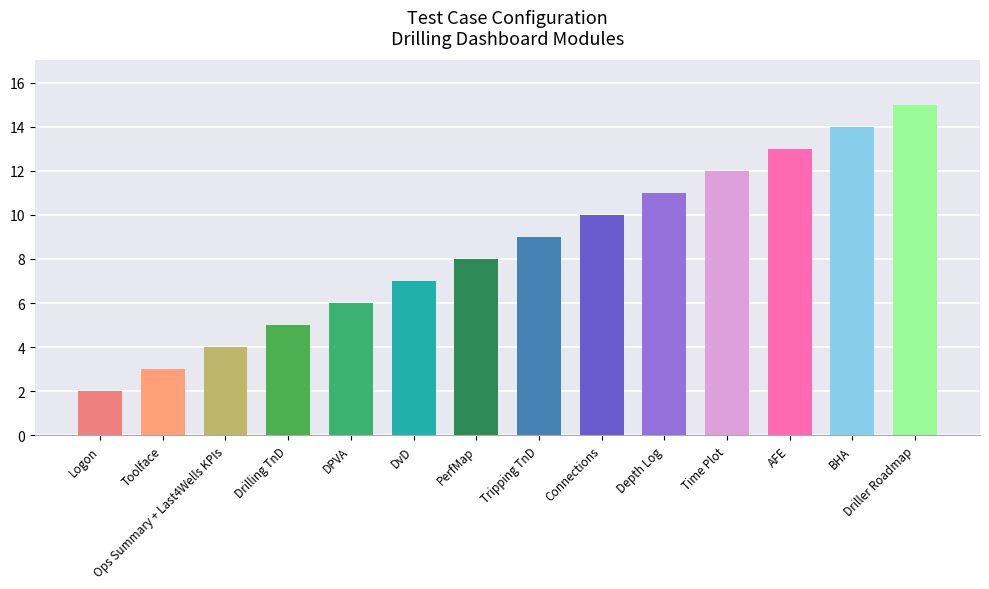

The value at Driller Roadmap is 8. True or false?

False